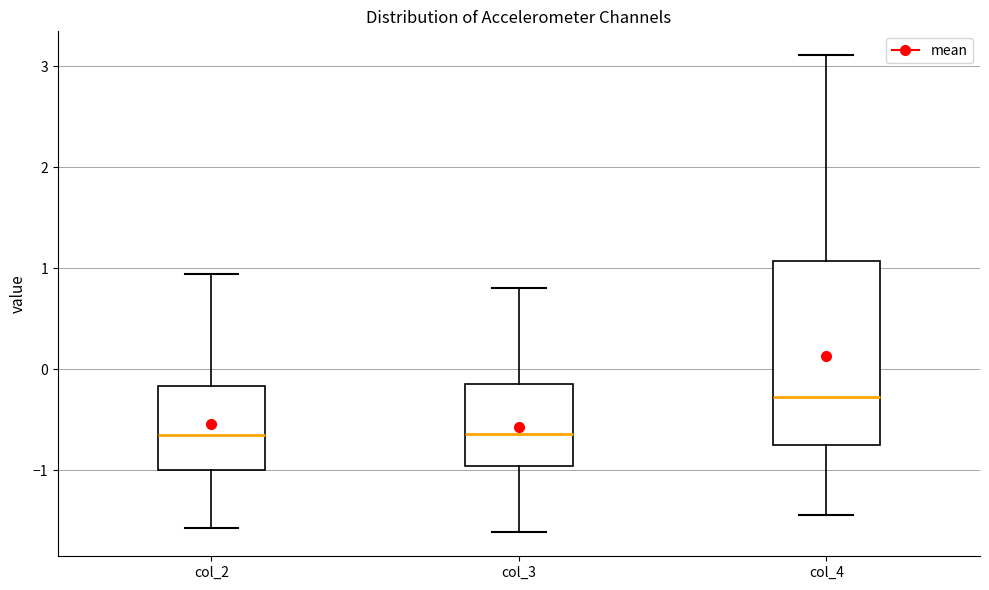

Which box is the tallest, from its lower edge to its upper edge?

col_4